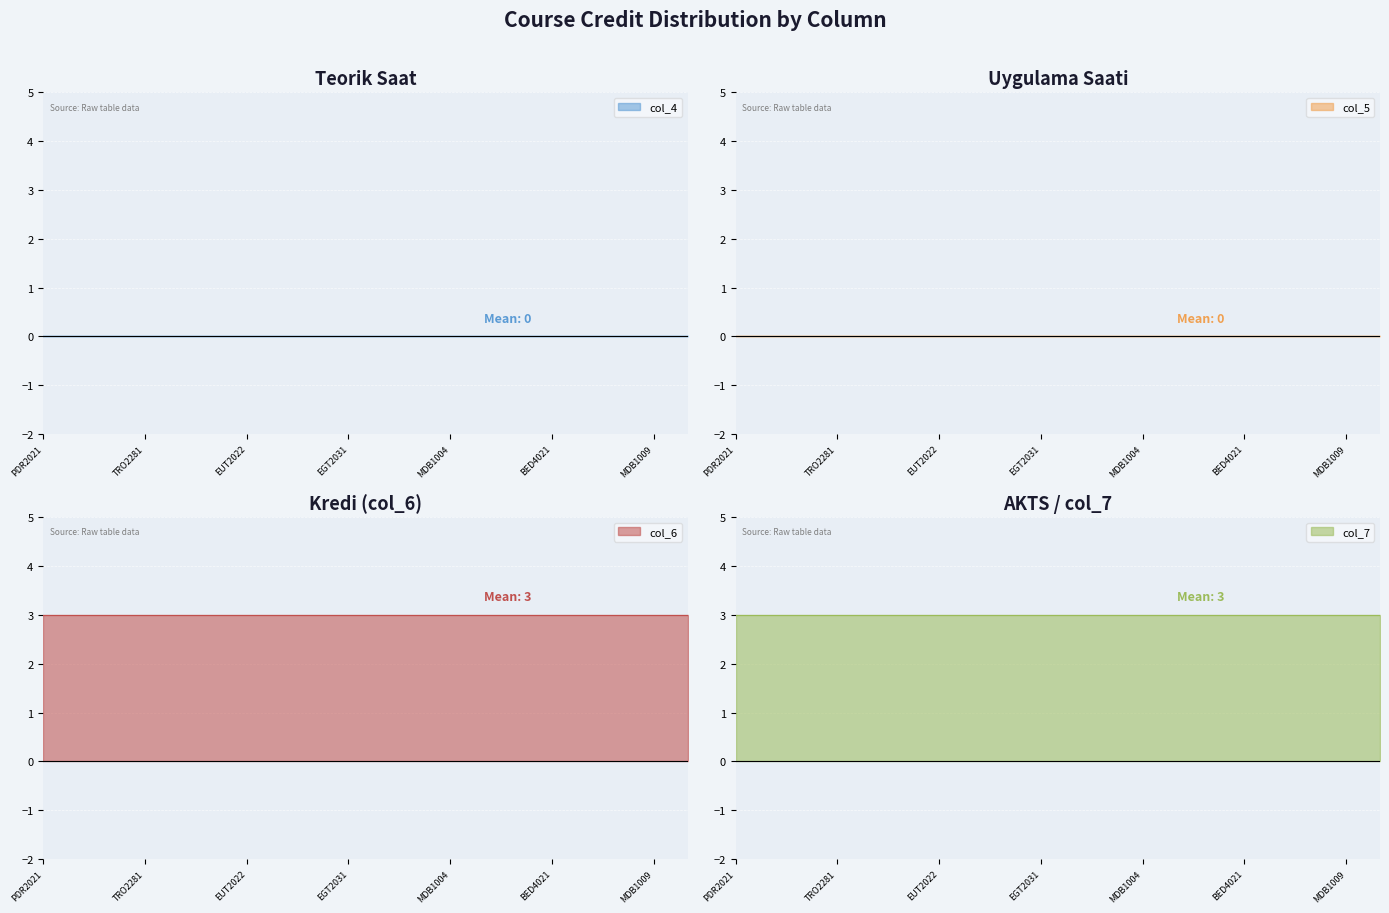

Rank the series by their maximum value, from highest to lowest.

col_6, col_7, col_4, col_5